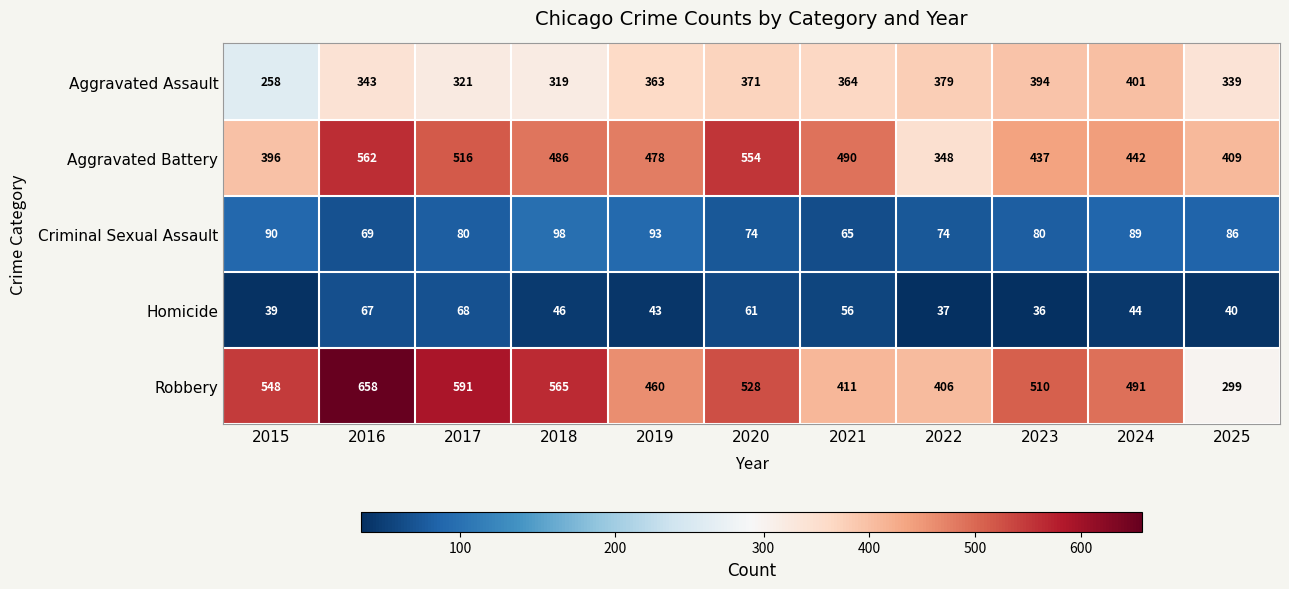

At which label does Aggravated Battery reach its minimum?

2022